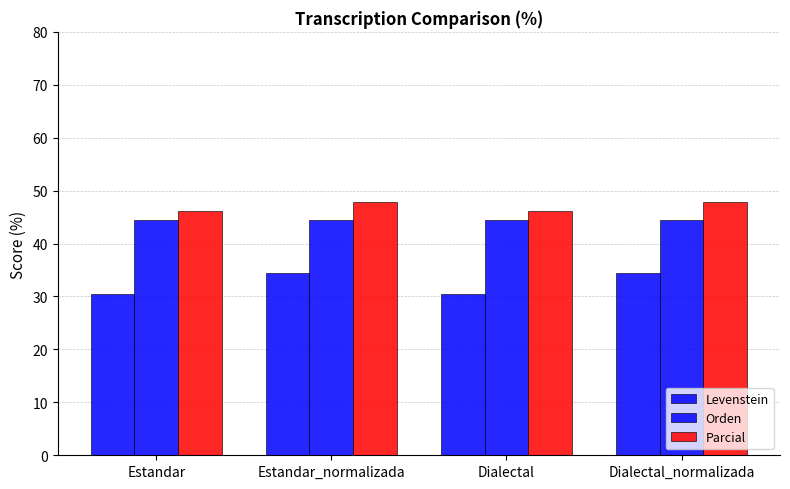

At which label does Parcial reach its peak?

Estandar_normalizada